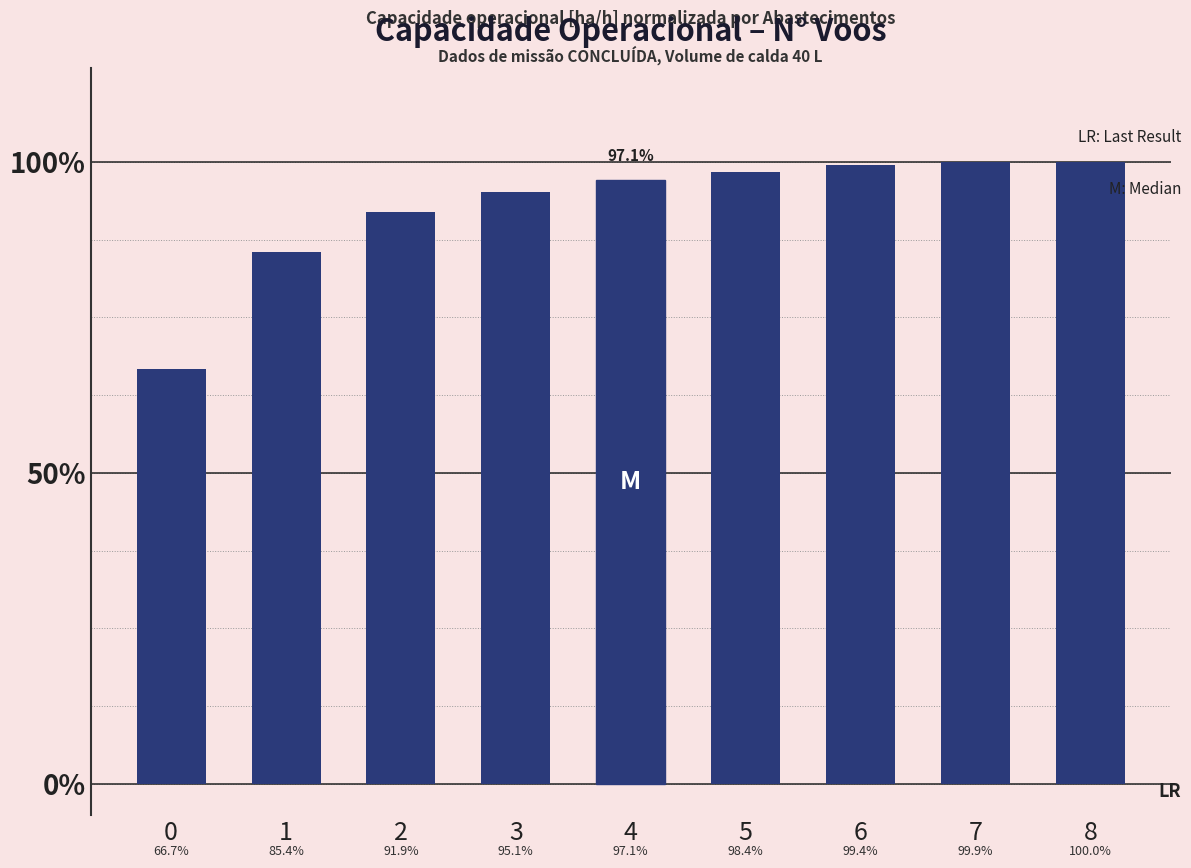

What is the difference between the values at 0 and 4?

0.3